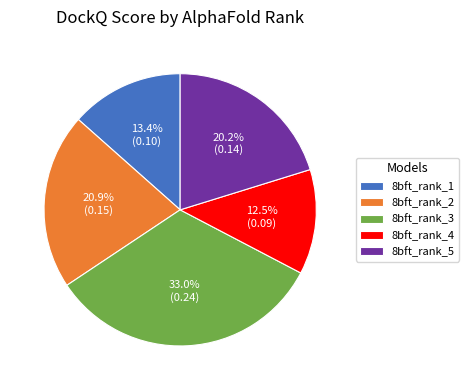

Does 8bft_rank_5 account for over 50% of the chart?

No